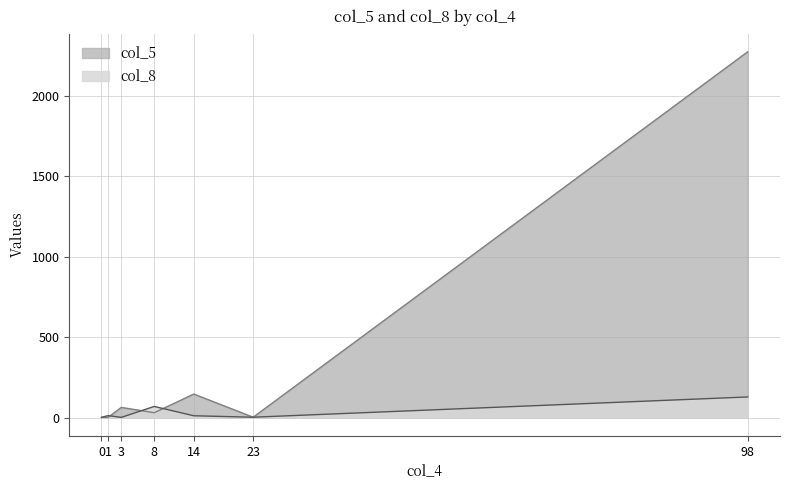

How many intersections are there between col_8 and col_5?

2